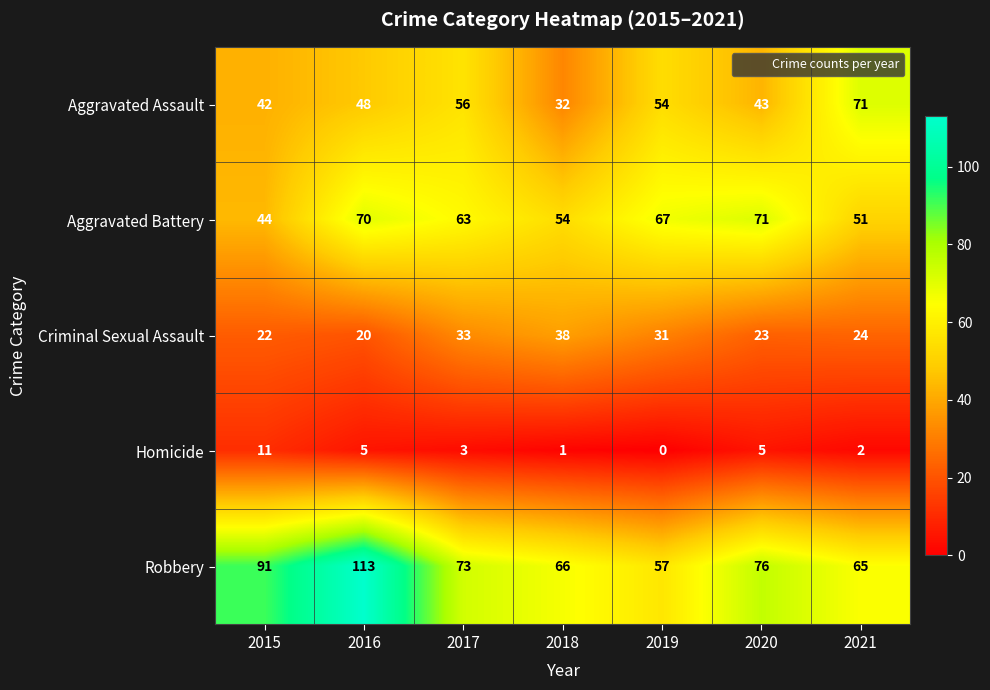

Which label corresponds to the smallest value in the chart?

2019